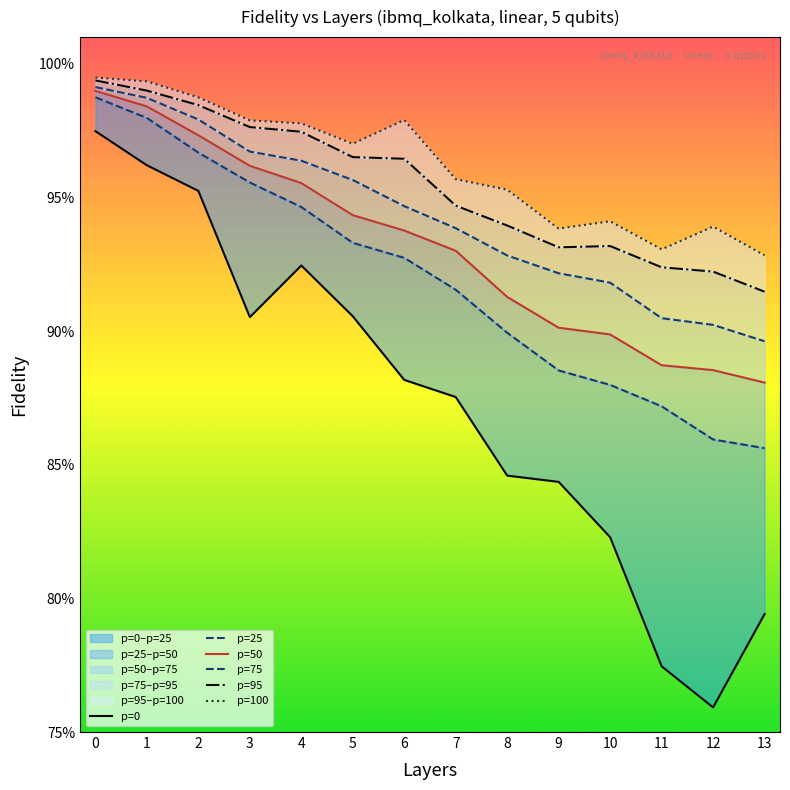

Reading right to left, transcribe all the data shown in this chart.

p=0: 0.8	0.8	0.8	0.8	0.8	0.8	0.9	0.9	0.9	0.9	0.9	1.0	1.0	1.0
p=25: 0.9	0.9	0.9	0.9	0.9	0.9	0.9	0.9	0.9	0.9	1.0	1.0	1.0	1.0
p=50: 0.9	0.9	0.9	0.9	0.9	0.9	0.9	0.9	0.9	1.0	1.0	1.0	1.0	1.0
p=75: 0.9	0.9	0.9	0.9	0.9	0.9	0.9	0.9	1.0	1.0	1.0	1.0	1.0	1.0
p=95: 0.9	0.9	0.9	0.9	0.9	0.9	0.9	1.0	1.0	1.0	1.0	1.0	1.0	1.0
p=100: 0.9	0.9	0.9	0.9	0.9	1.0	1.0	1.0	1.0	1.0	1.0	1.0	1.0	1.0